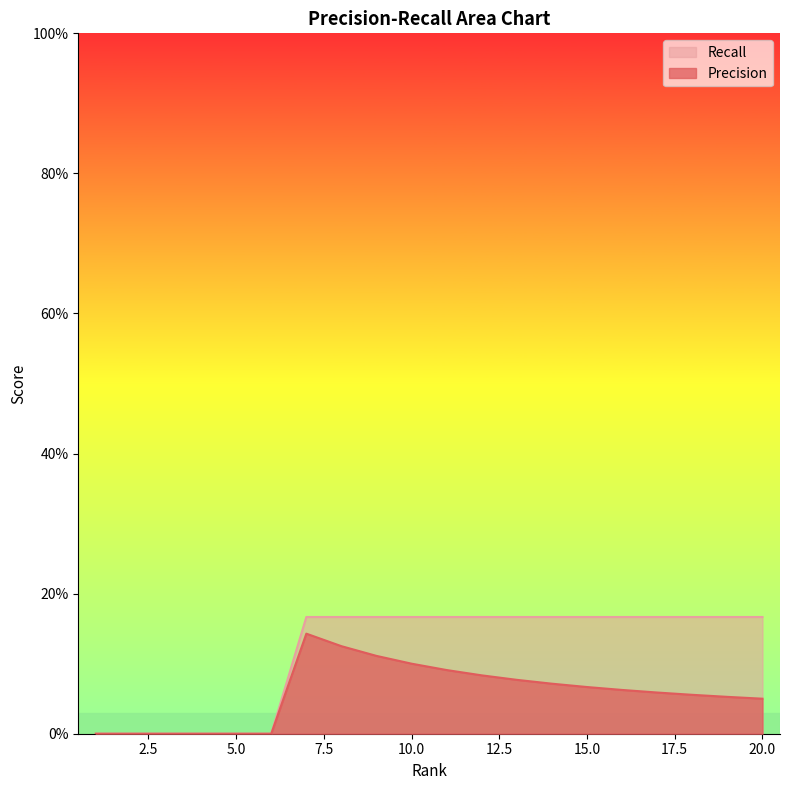

Does the chart display data point markers on the line(s)?

No